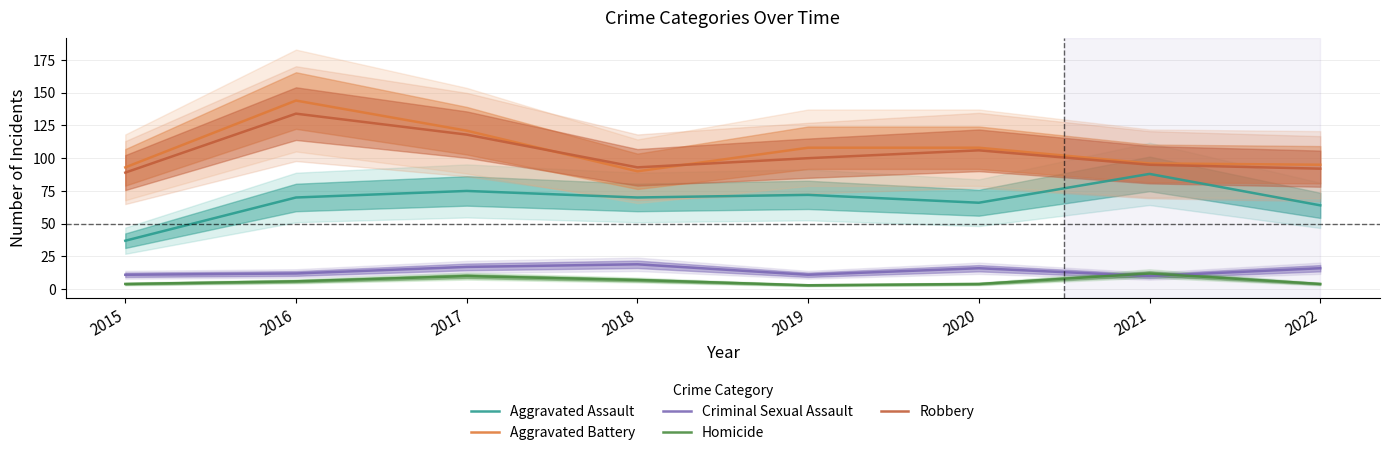

What is the lowest value of the Homicide series?

3